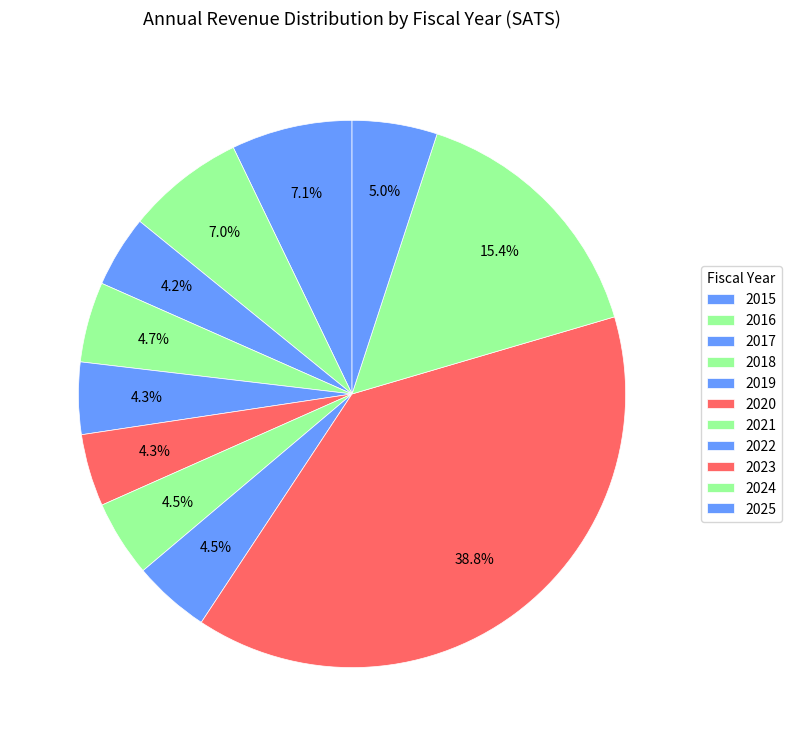

How many slices are in this pie chart?

11